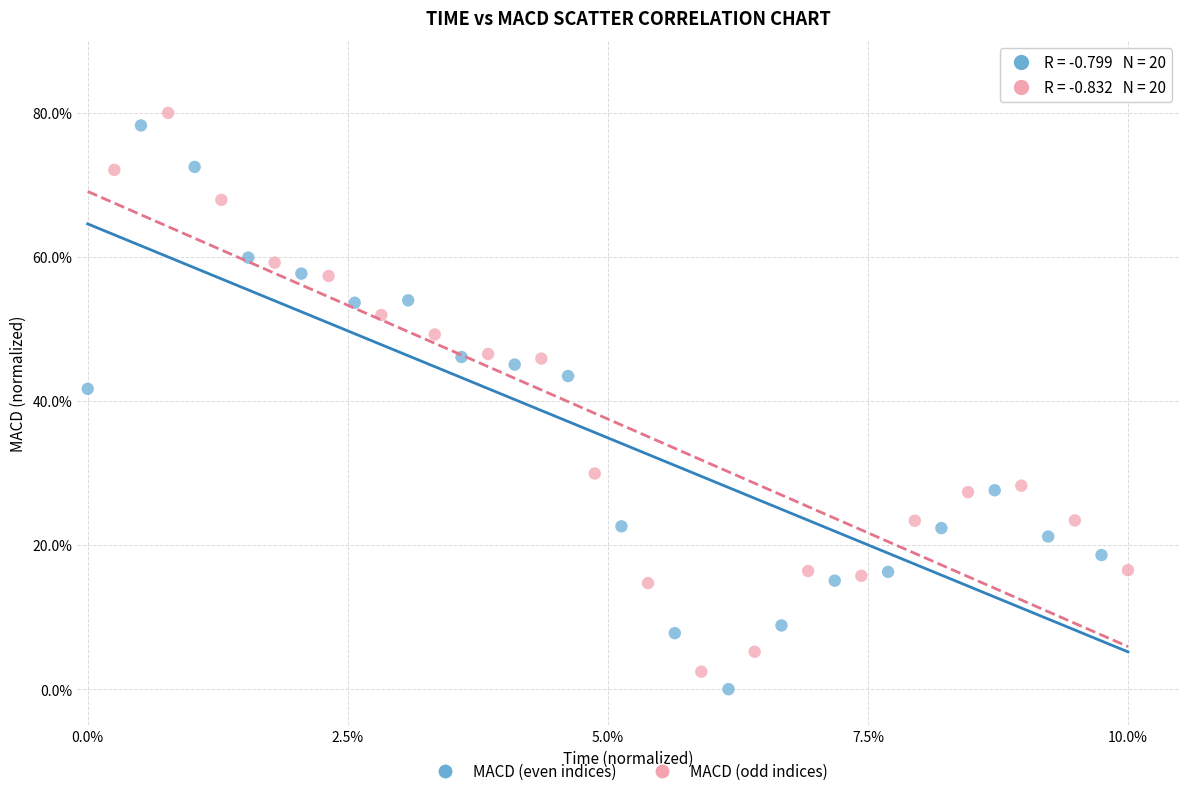

Which series reaches the minimum Y coordinate?

MACD (even indices)